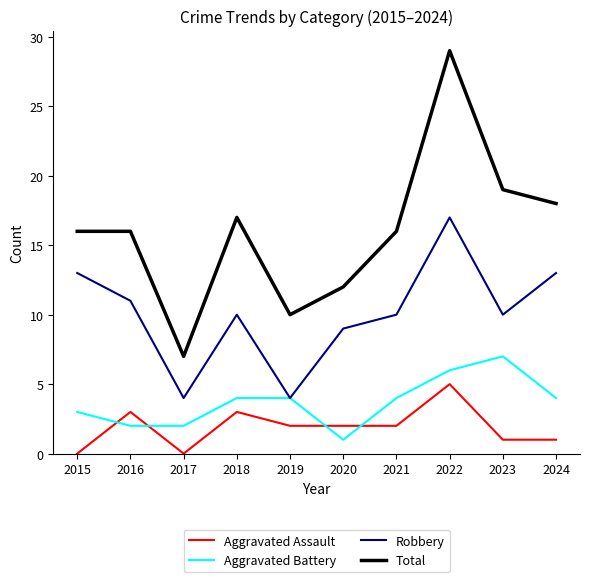

Read the Aggravated Assault value at 2018.

3